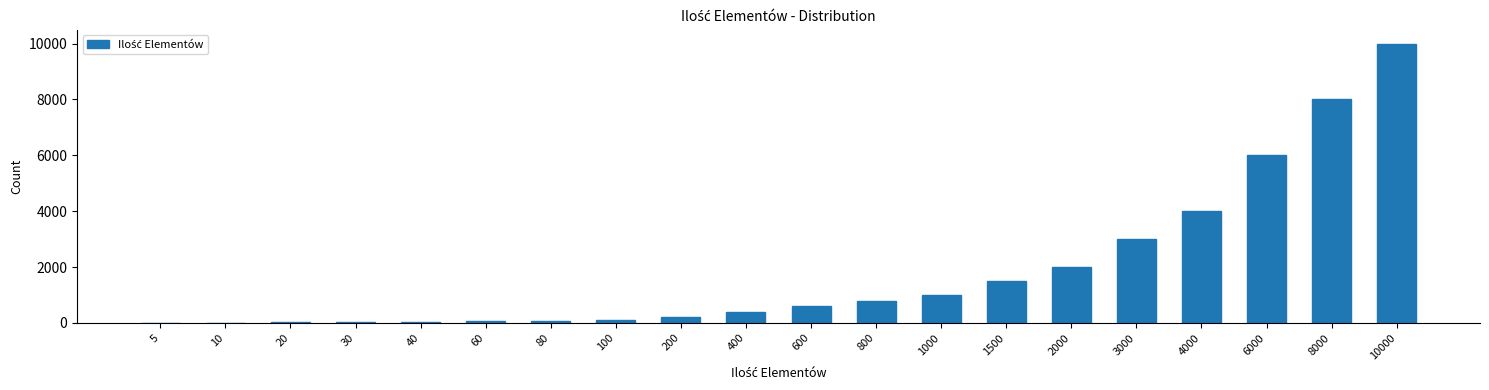

Which label corresponds to the largest value in the chart?

10000